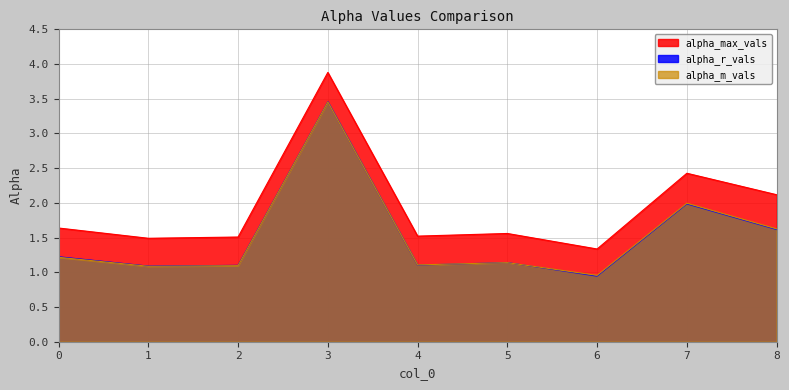

How many interior local valleys does the alpha_r_vals series have?

3